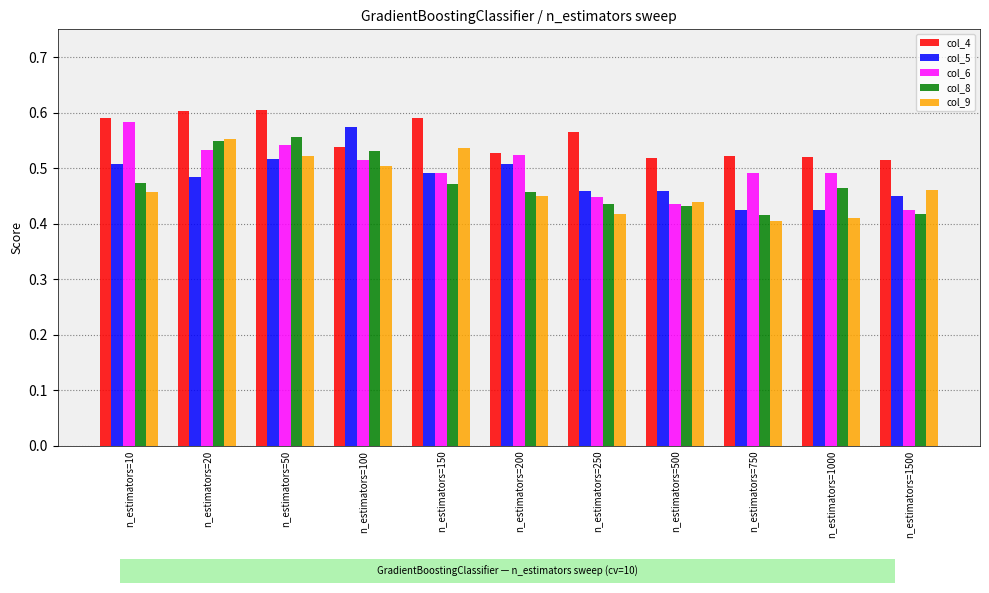

What are all the series names shown in the legend?

col_4, col_5, col_6, col_8, col_9